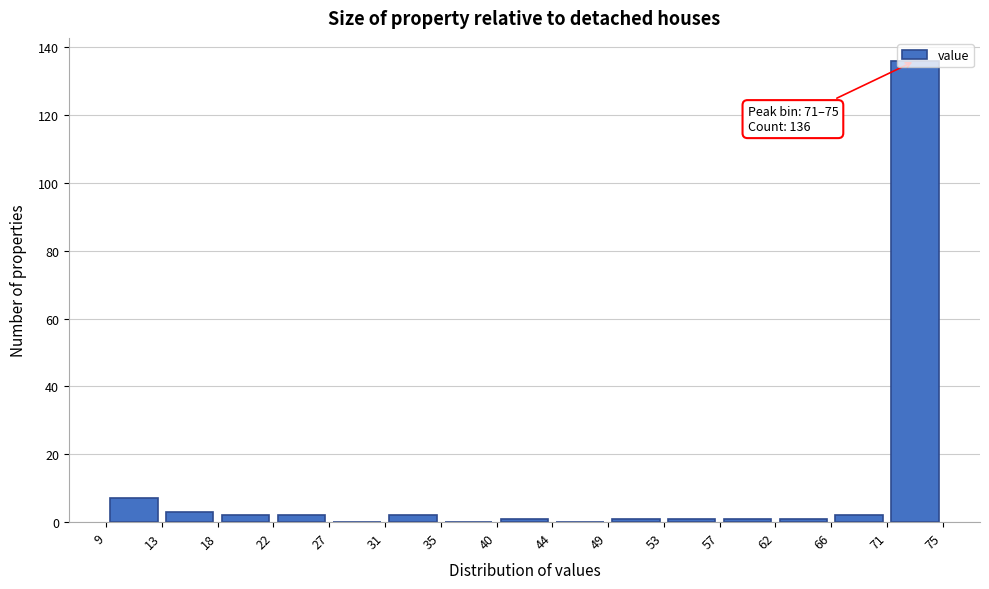

Over which range of the x-axis is the bar tallest?

71 to 75